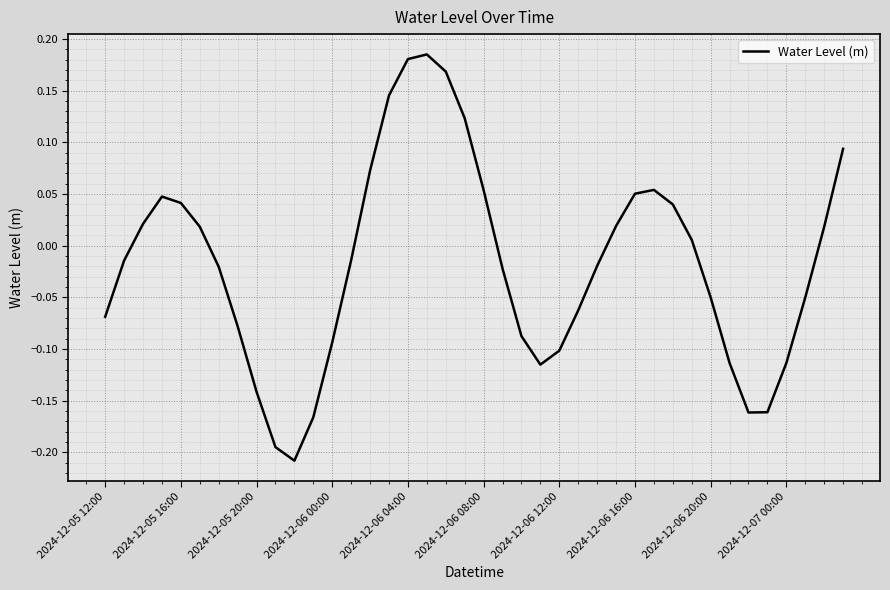

What is the difference between the maximum and minimum values?

0.4